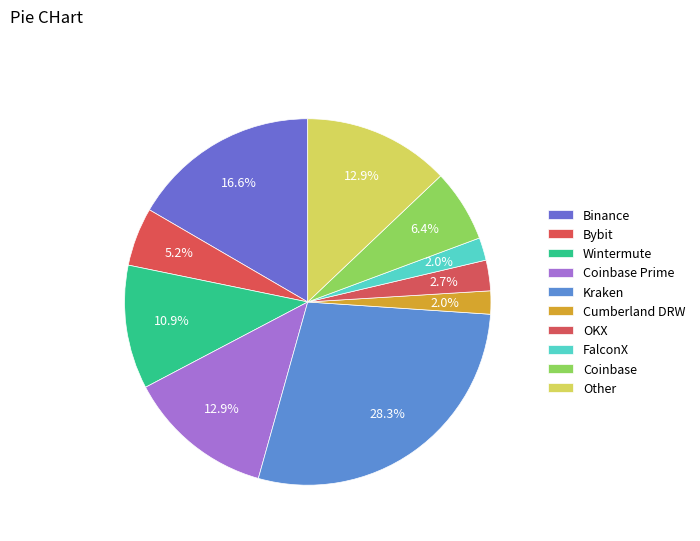

Is Cumberland DRW the majority of the pie?

No